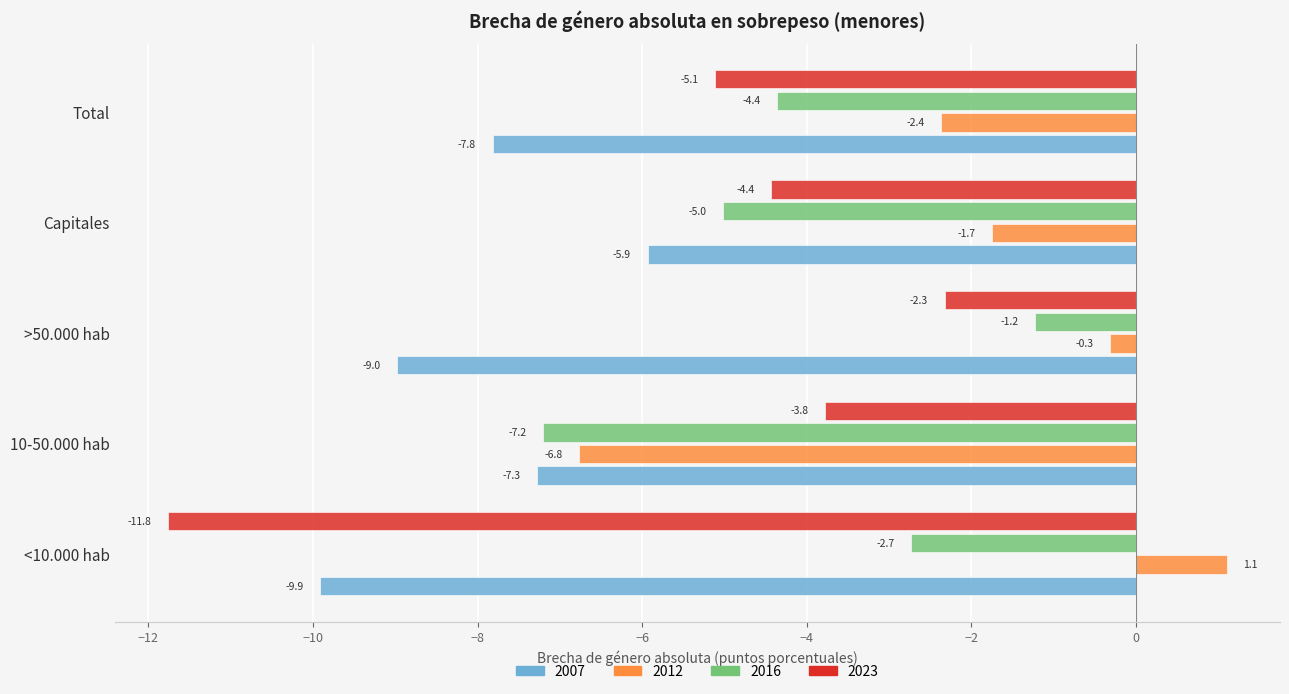

What is the smallest value displayed?

-11.8